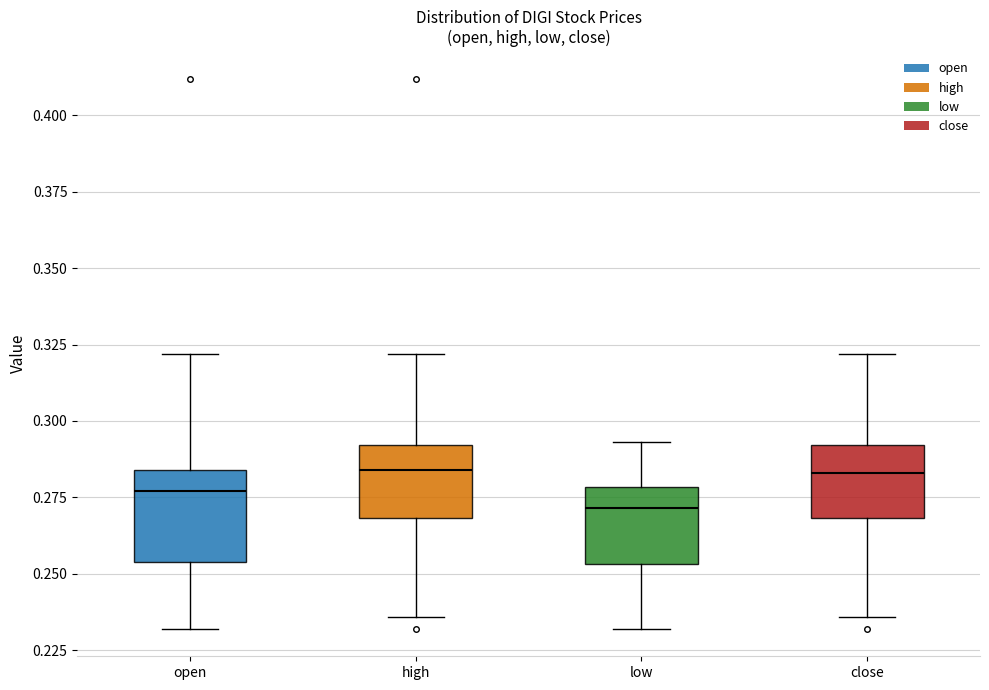

Reading left to right, read every box against the y-axis: the position of its median line, the range the box covers, and the ends of its whiskers. The values are not printed on the chart, so give them approximately, as read against the axis.

open: median 0.275, box 0.255 to 0.285, whiskers 0.230 to 0.320
high: median 0.285, box 0.270 to 0.290, whiskers 0.235 to 0.320
low: median 0.270, box 0.255 to 0.280, whiskers 0.230 to 0.295
close: median 0.285, box 0.270 to 0.290, whiskers 0.235 to 0.320